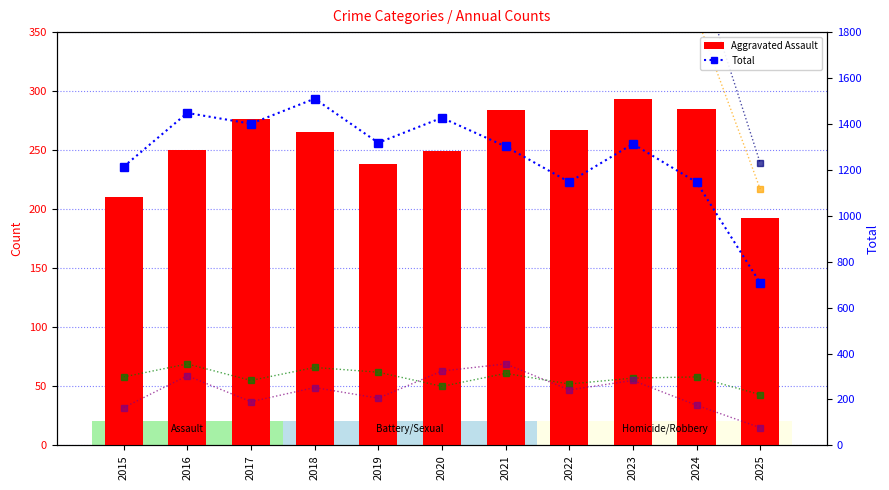

Which series has the widest spread of values?

Total